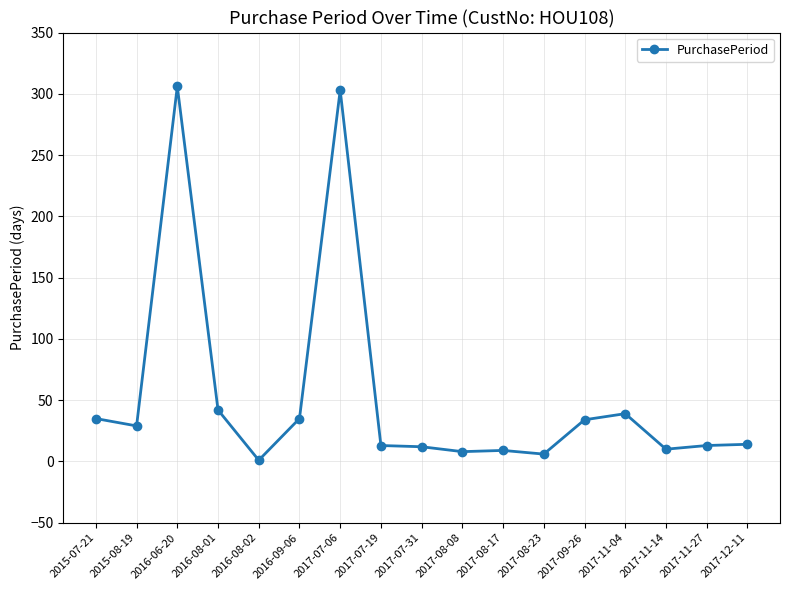

Approximately how many times larger is the value at 2015-08-19 compared to 2017-07-31?

2.4